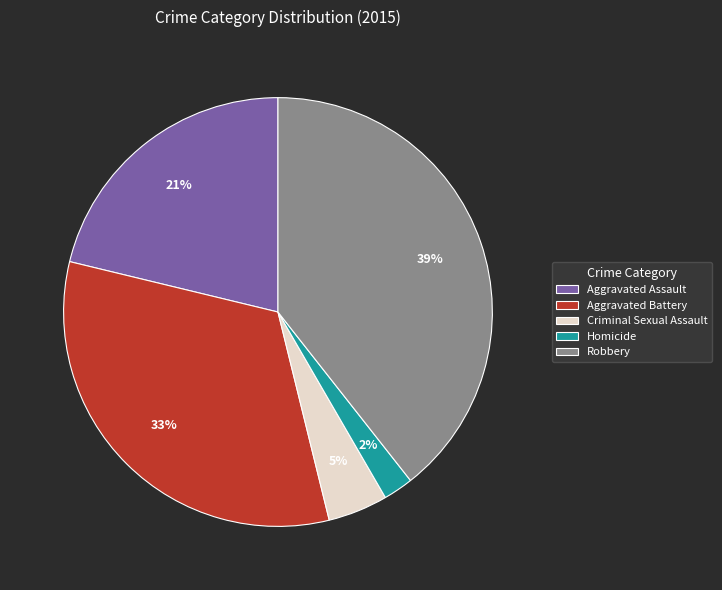

Is there a majority slice in this chart?

No